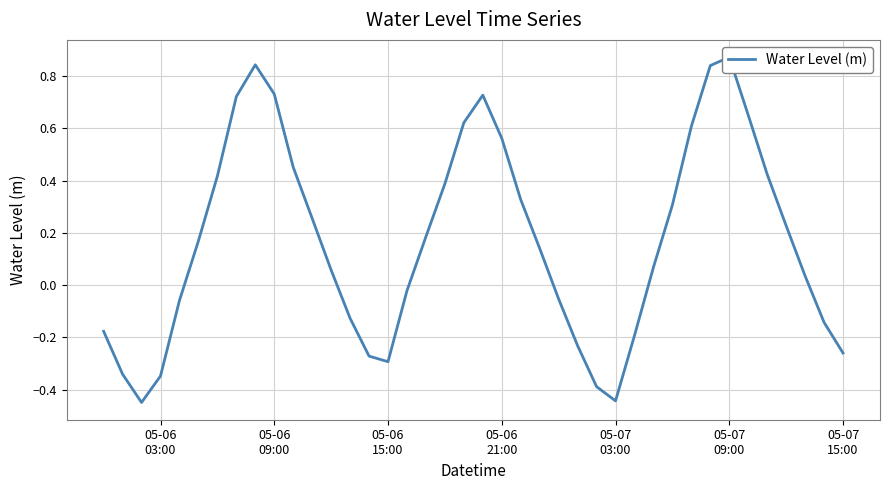

Is it true that the value at 05-07 03:00 is -0.8?

False